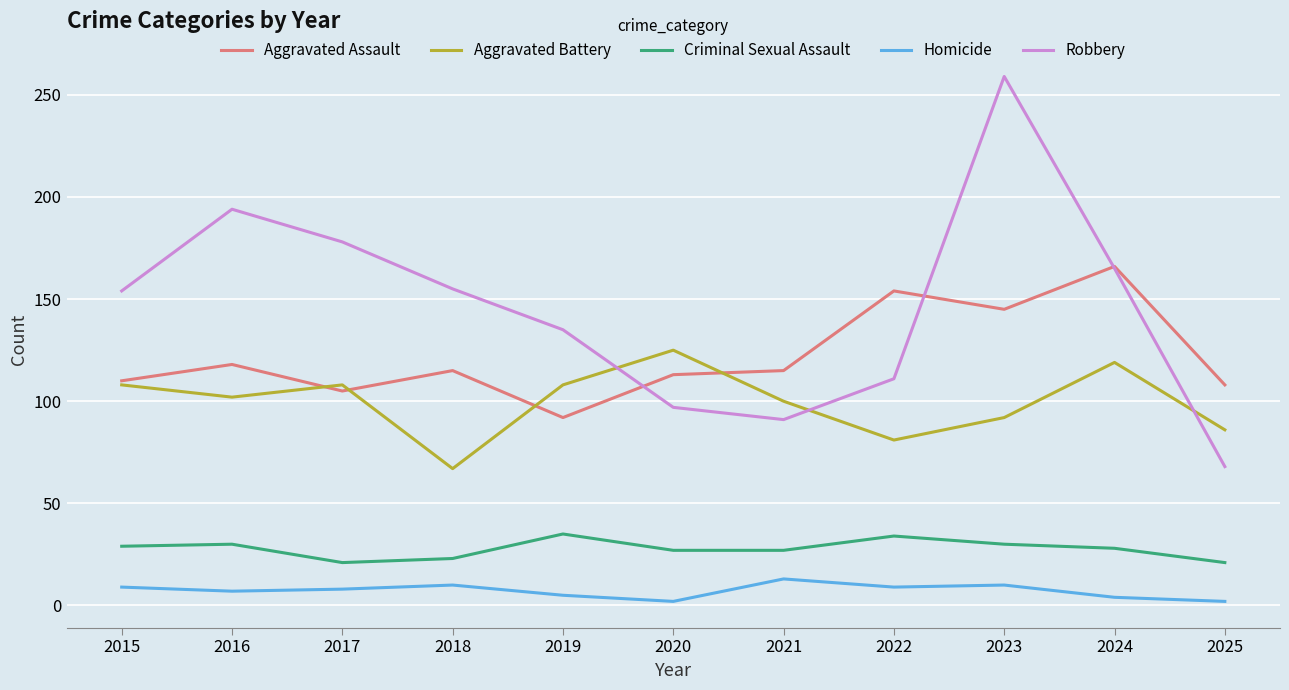

What value does the Aggravated Assault series have at 2018?

115